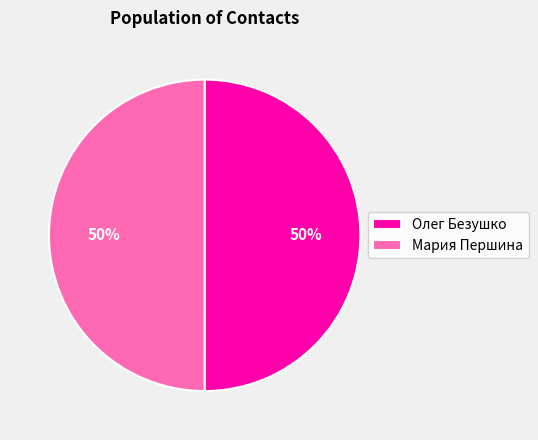

What is the ratio of the value at Мария Першина to the value at Олег Безушко?

1.0